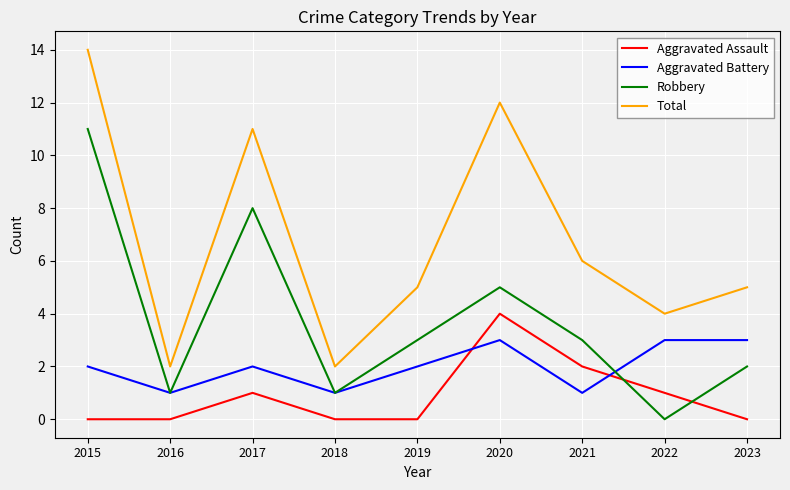

What is the difference between the Aggravated Battery values at 2018 and 2019?

1